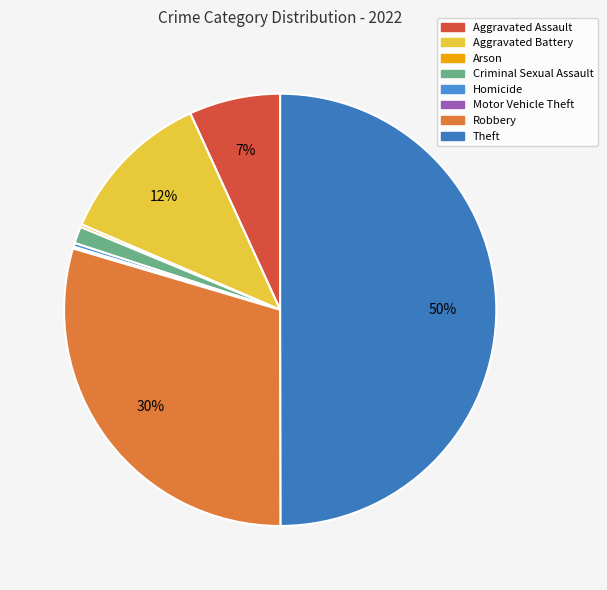

What is the change in value from Aggravated Battery to Homicide?

-164